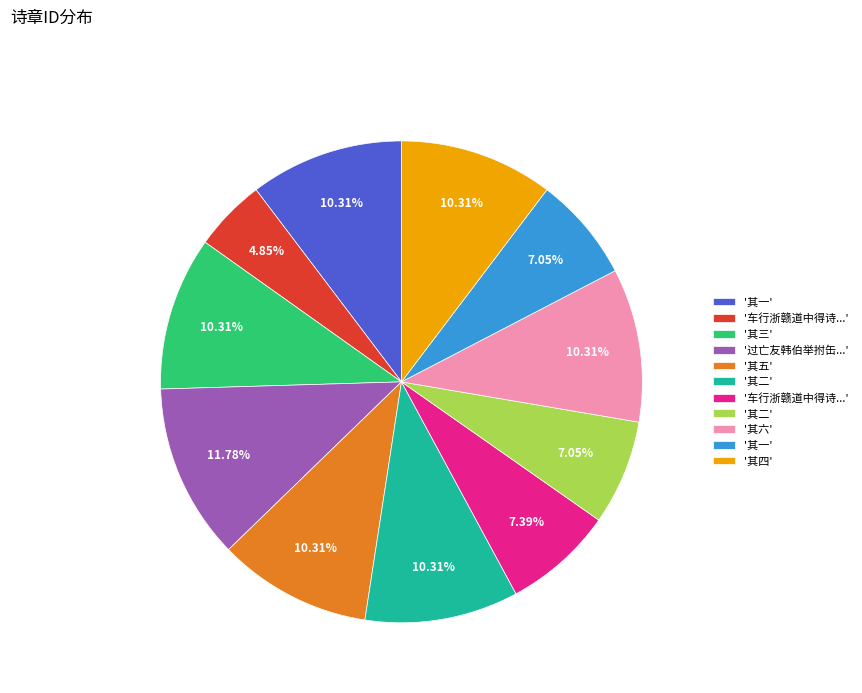

To the nearest percent, what is the difference between the largest and smallest slice percentages?

7%